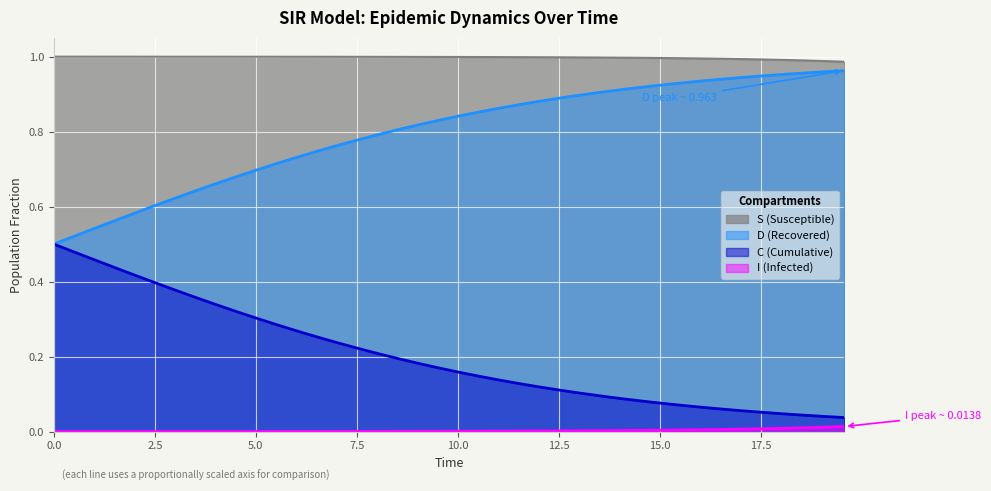

True or false: S (Susceptible) and I (Infected) intersect in this chart.

False